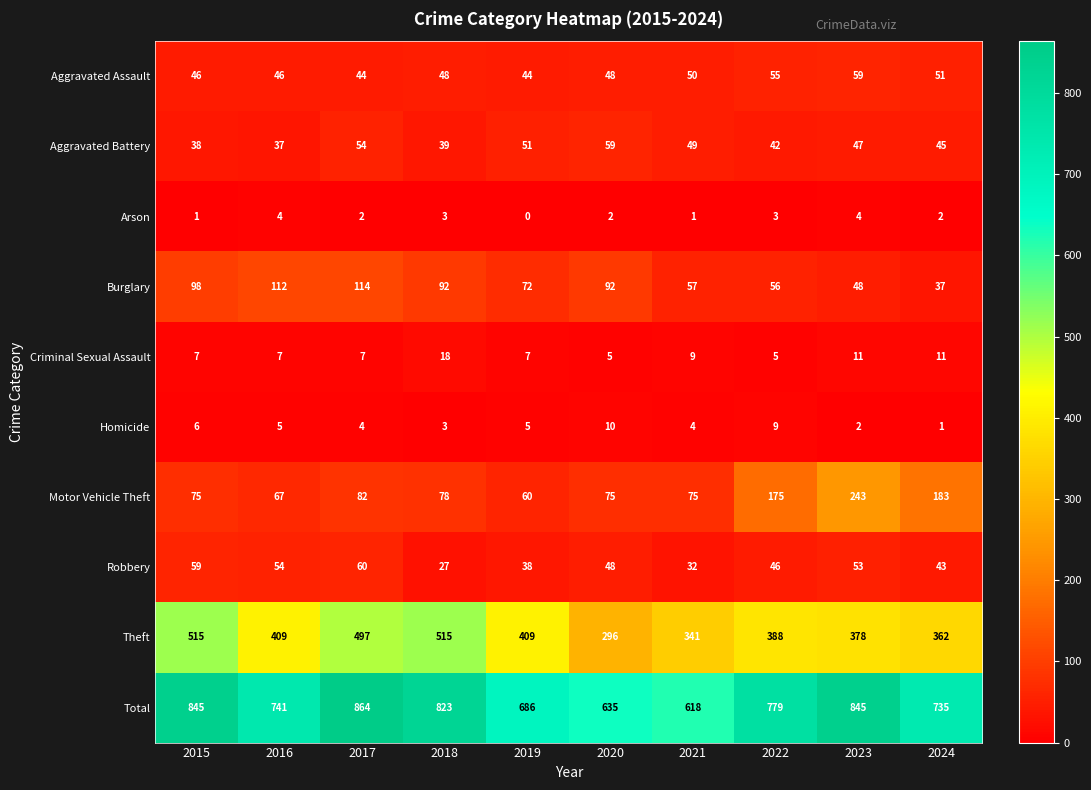

What is the difference between the highest and lowest values at 2017?

862